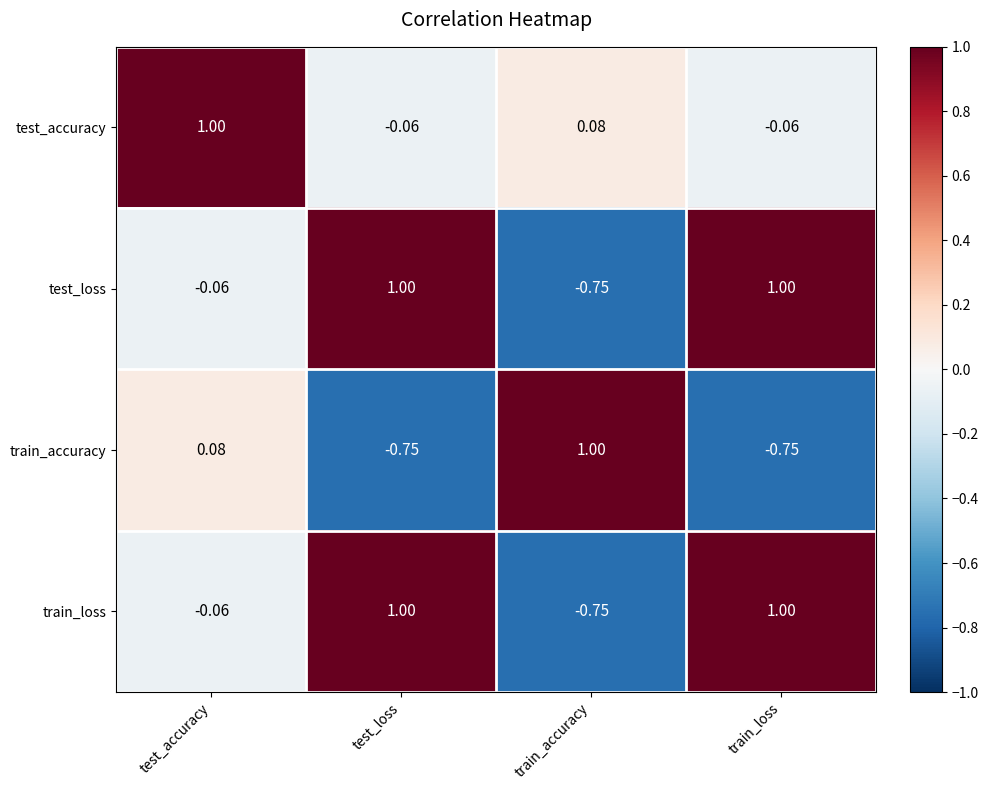

At which label does test_accuracy reach its peak?

test_accuracy